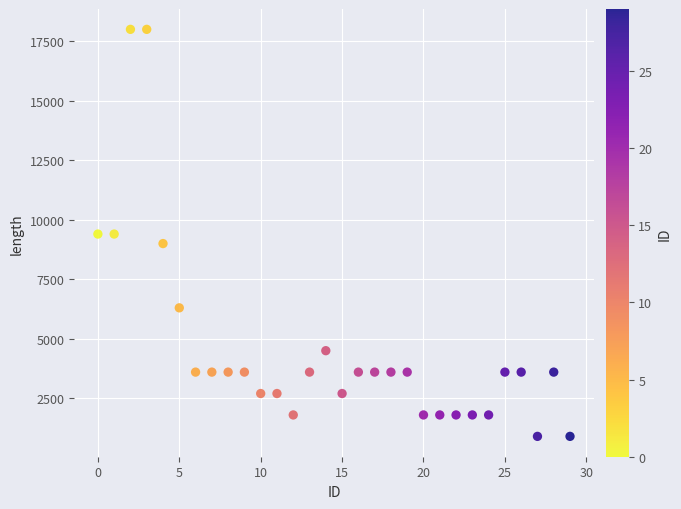

What is the range of Y values (max minus min)?

17100